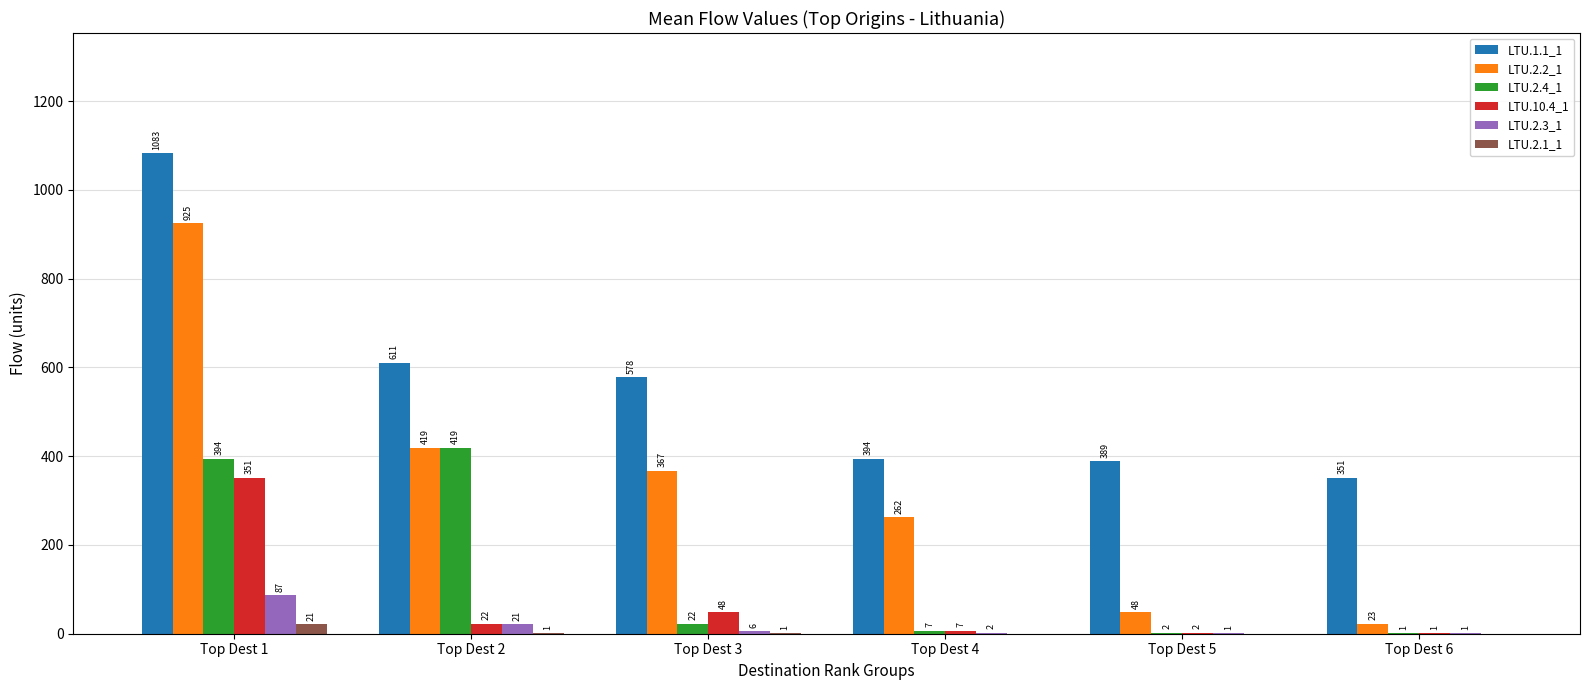

Where does the LTU.10.4_1 series first go above 22?

Top Dest 1